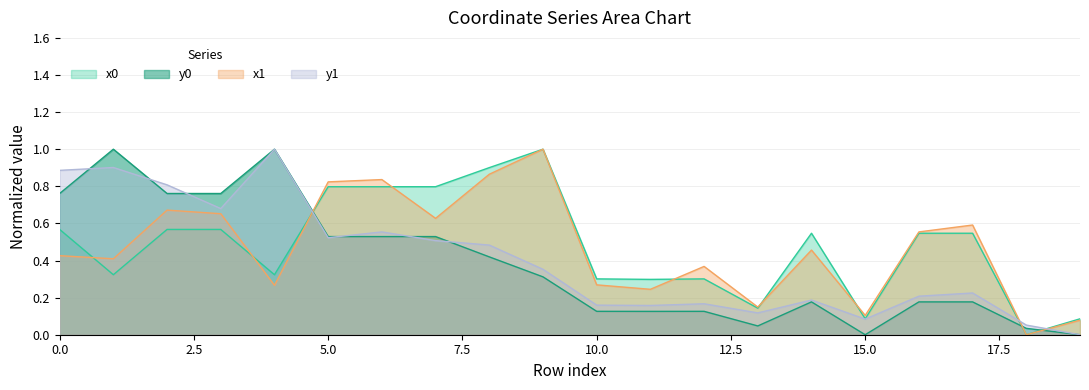

Reading left to right, what are all the values shown in this chart?

x0: 0.6	0.3	0.6	0.6	0.3	0.8	0.8	0.8	0.9	1.0	0.3	0.3	0.3	0.1	0.5	0.1	0.5	0.5	0.0	0.1
y0: 0.8	1.0	0.8	0.8	1.0	0.5	0.5	0.5	0.4	0.3	0.1	0.1	0.1	0.0	0.2	0.0	0.2	0.2	0.0	0.0
x1: 0.4	0.4	0.7	0.7	0.3	0.8	0.8	0.6	0.9	1.0	0.3	0.2	0.4	0.1	0.5	0.1	0.6	0.6	0.0	0.1
y1: 0.9	0.9	0.8	0.7	1.0	0.5	0.6	0.5	0.5	0.4	0.2	0.2	0.2	0.1	0.2	0.1	0.2	0.2	0.1	0.0